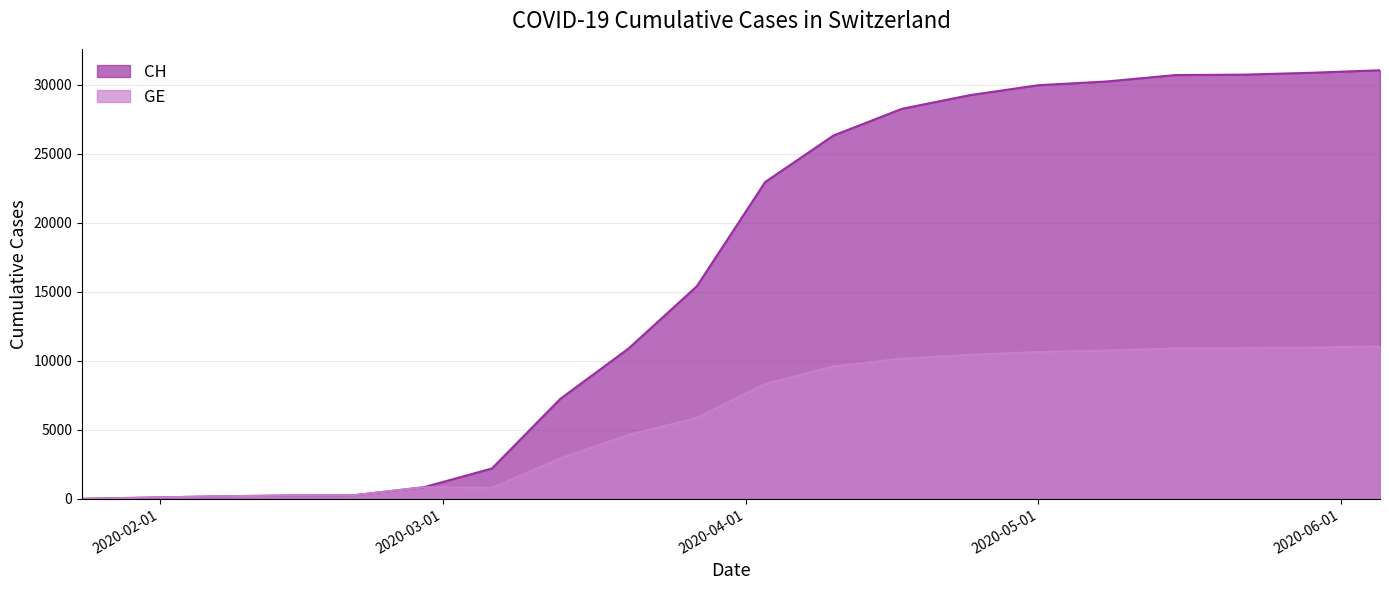

The GE series shows 124 at 2020-01-31. True or false?

False